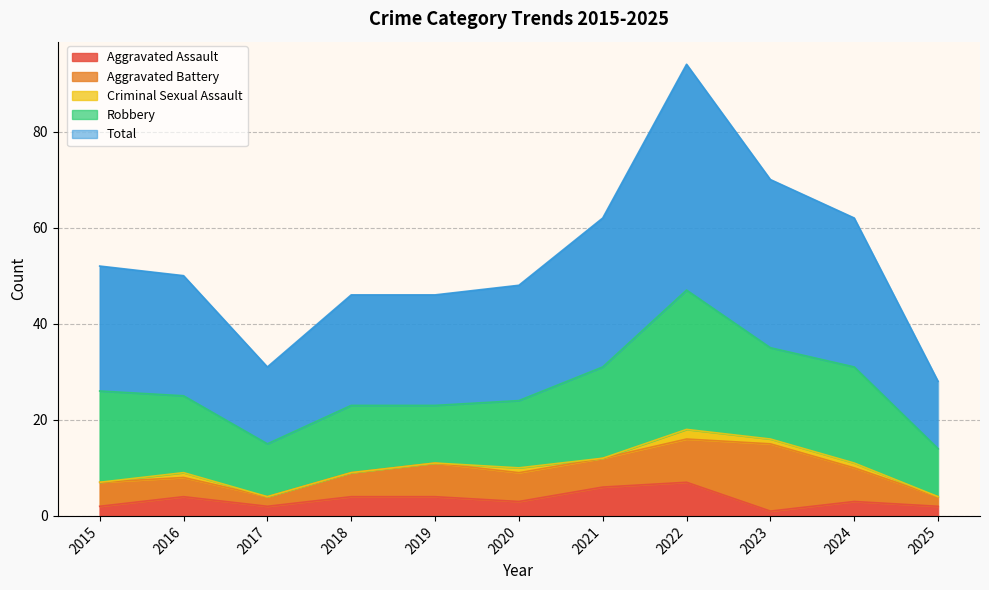

What is the value of the Total point at the 8th from the left?

47